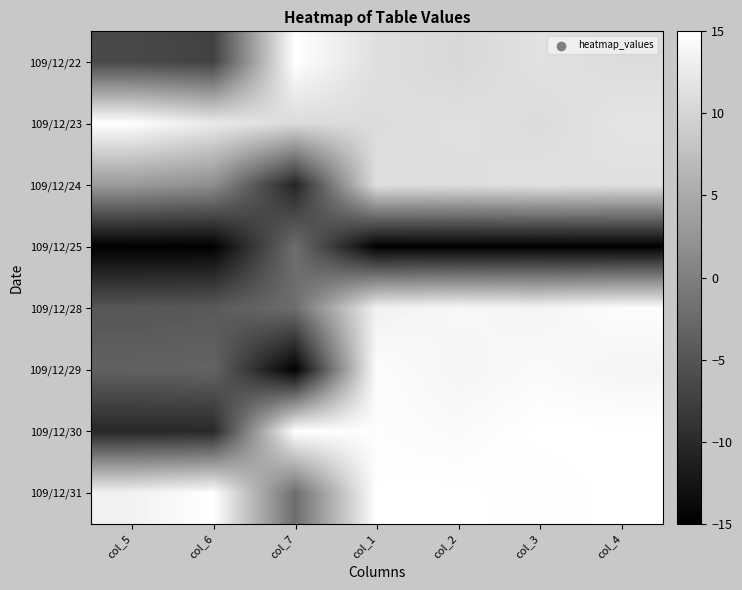

What is the greatest value displayed?

15.0